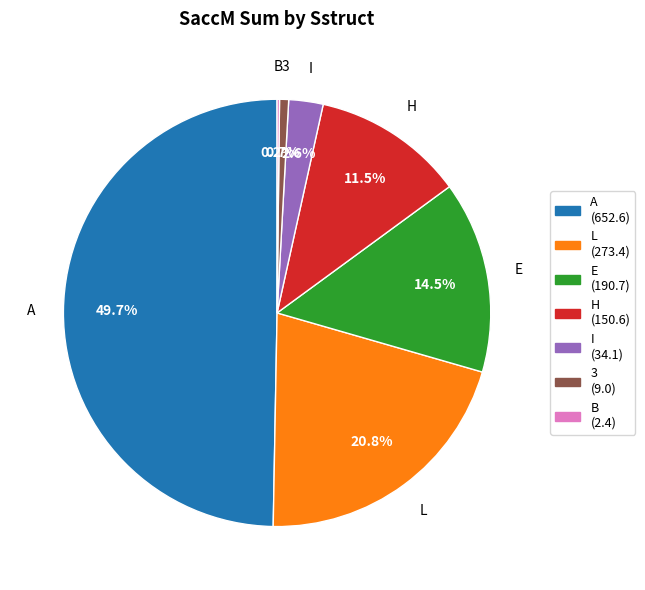

Which category has the biggest portion of the pie?

A